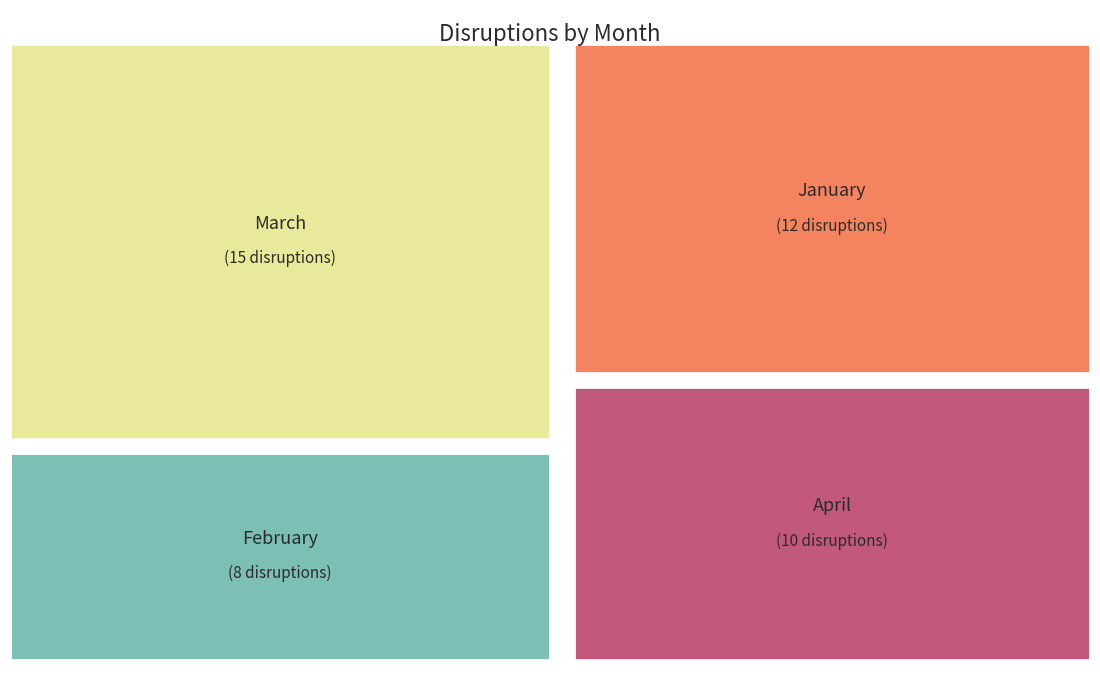

Is there any slice that represents more than half of the pie?

No